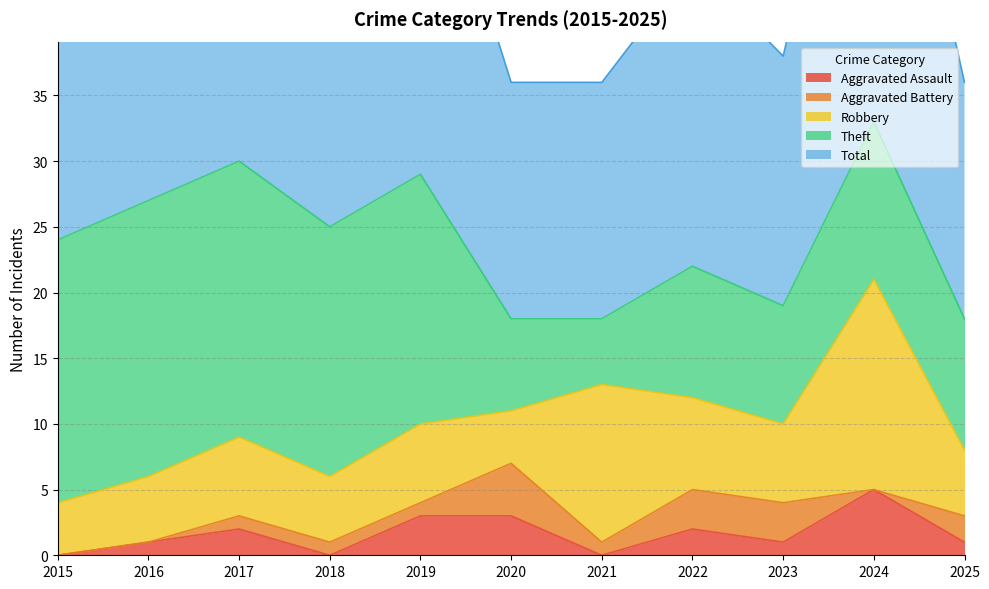

Reading left to right, extract all data points from this chart.

Aggravated Assault: 2015=0	2016=1	2017=2	2018=0	2019=3	2020=3	2021=0	2022=2	2023=1	2024=5	2025=1
Aggravated Battery: 2015=0	2016=0	2017=1	2018=1	2019=1	2020=4	2021=1	2022=3	2023=3	2024=0	2025=2
Robbery: 2015=4	2016=5	2017=6	2018=5	2019=6	2020=4	2021=12	2022=7	2023=6	2024=16	2025=5
Theft: 2015=20	2016=21	2017=21	2018=19	2019=19	2020=7	2021=5	2022=10	2023=9	2024=12	2025=10
Total: 2015=24	2016=27	2017=30	2018=25	2019=29	2020=18	2021=18	2022=23	2023=19	2024=34	2025=18